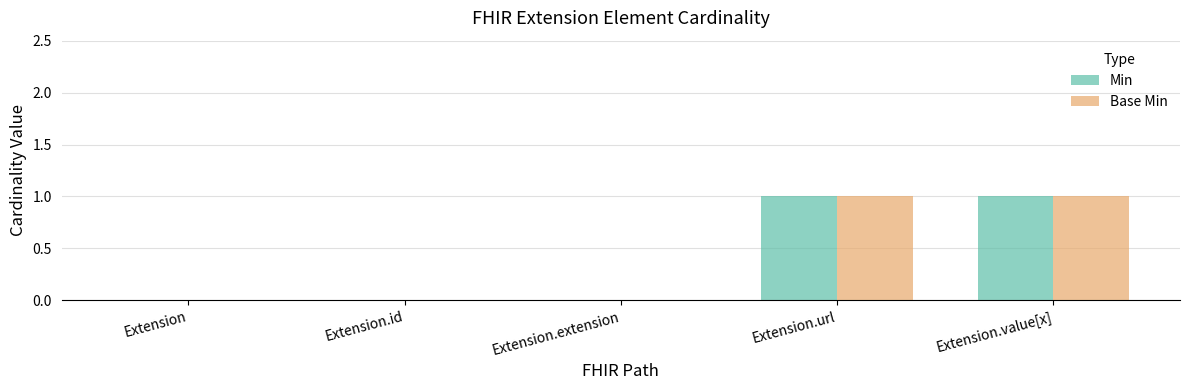

The Base Min series shows 0 at Extension. True or false?

True